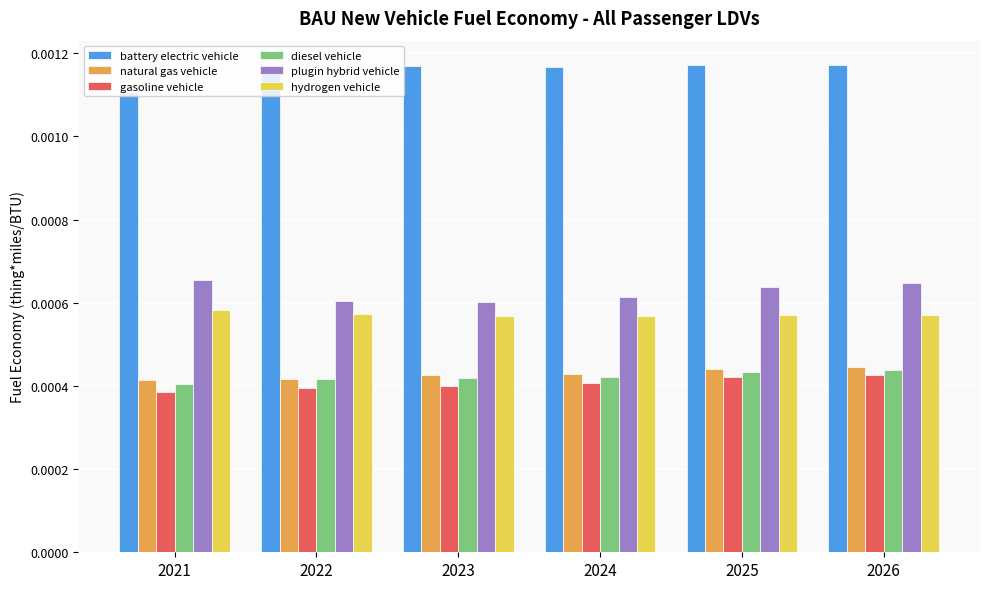

Which series has the largest total across all categories?

battery electric vehicle